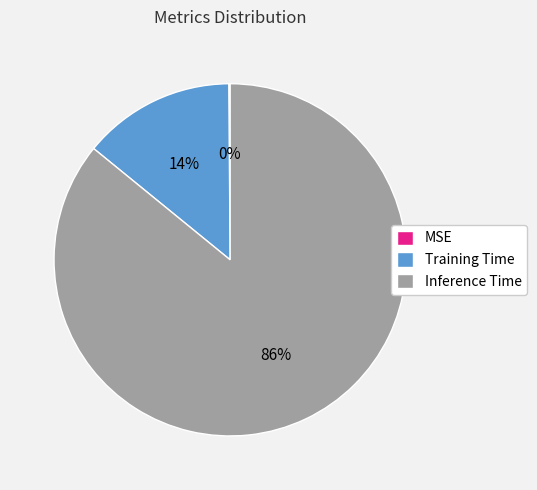

Which has a higher value, Training Time or Inference Time?

Inference Time